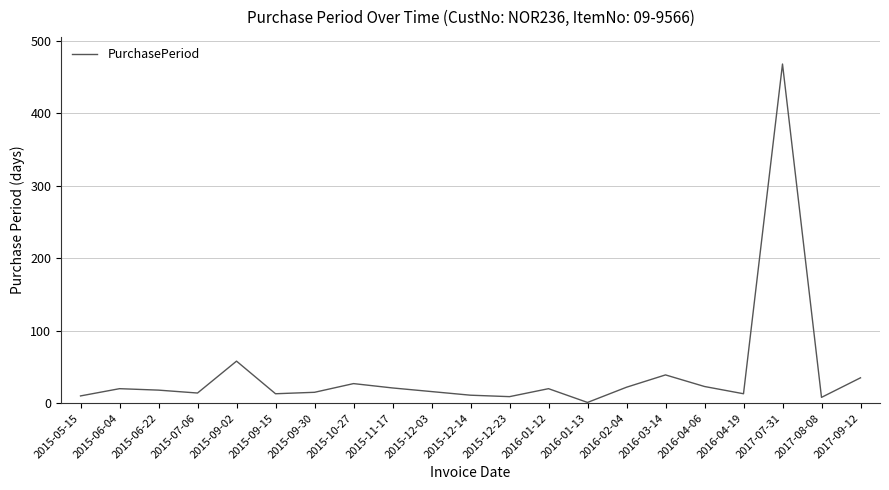

What is the maximum value shown in the chart?

468